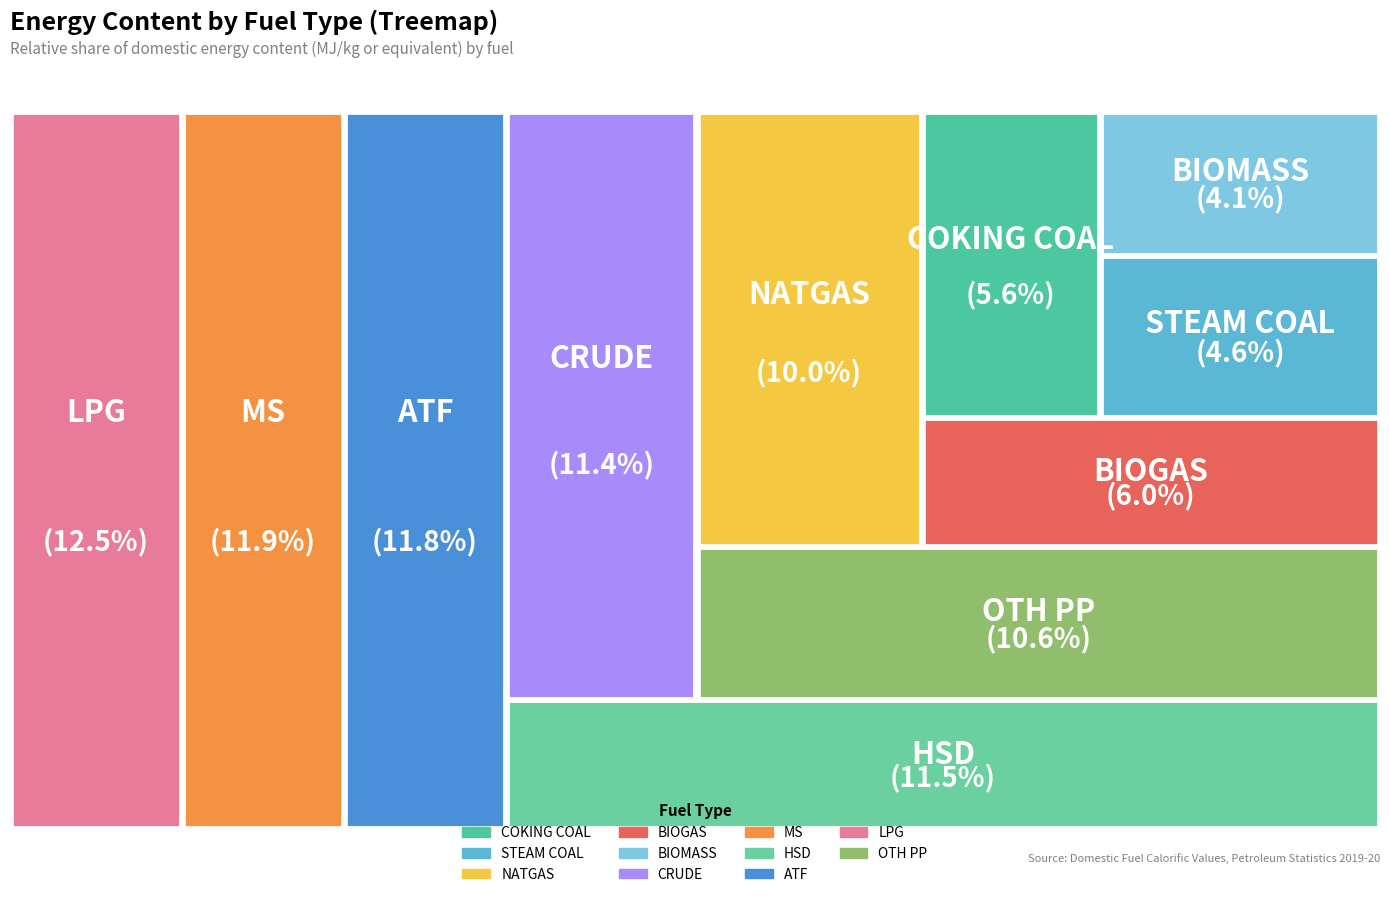

Count the number of slices in the pie.

11